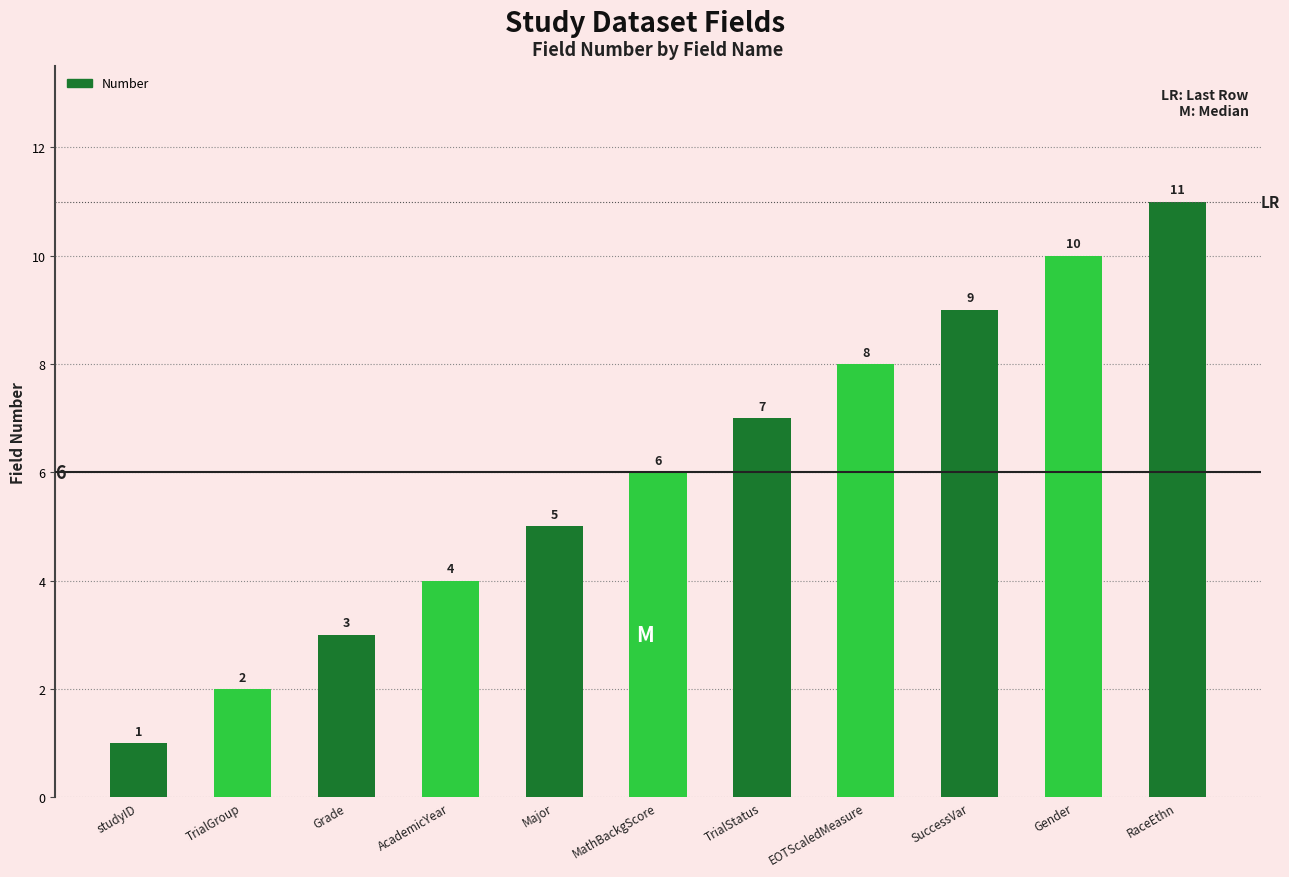

Count the values in the range 3 to 9.

7